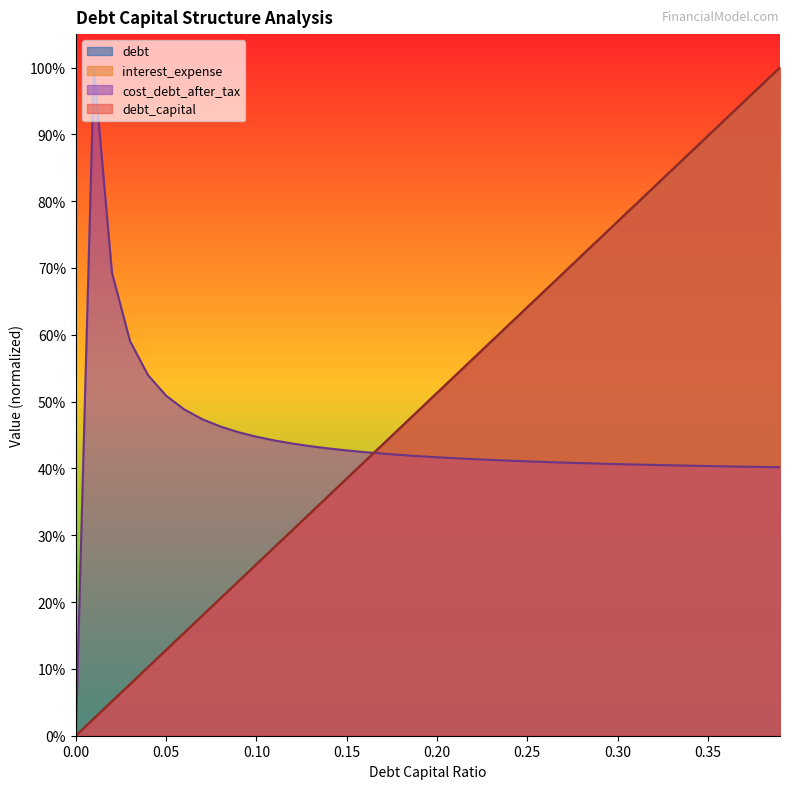

What is the difference between the debt_capital values at 0.1 and 0.15?

0.1